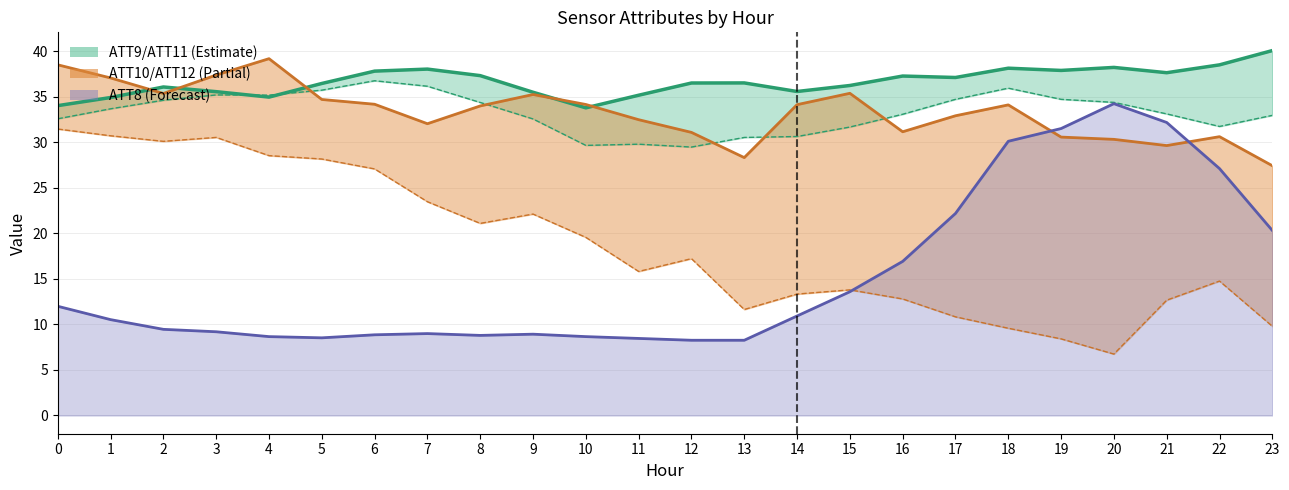

Which has a higher value, 21 or 0?

21